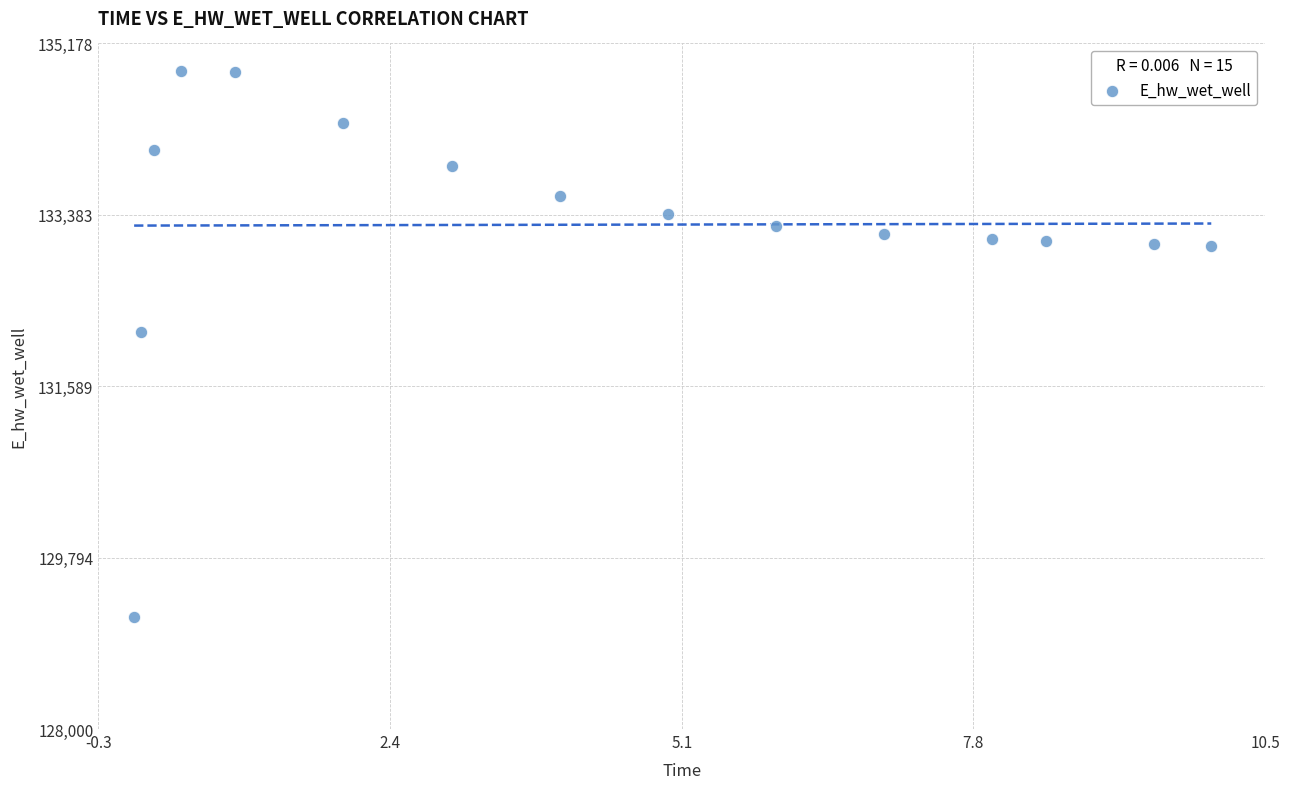

What Y value in the scatter plot is closest to 132030?

132155.1